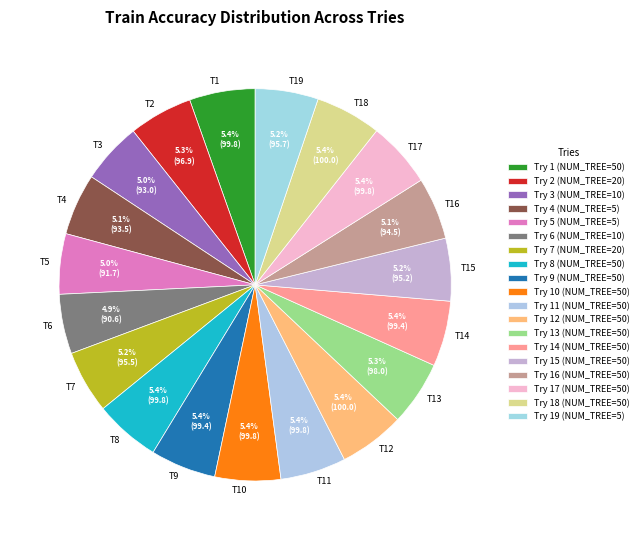

Is there any slice that represents more than half of the pie?

No